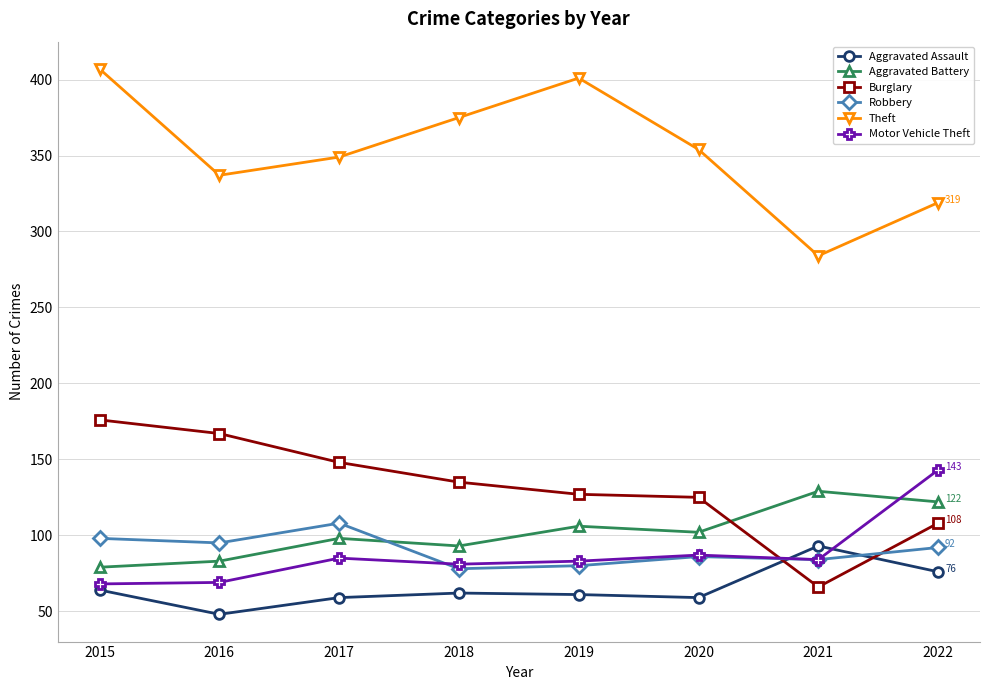

Is it true that Motor Vehicle Theft equals 87 at 2020?

True